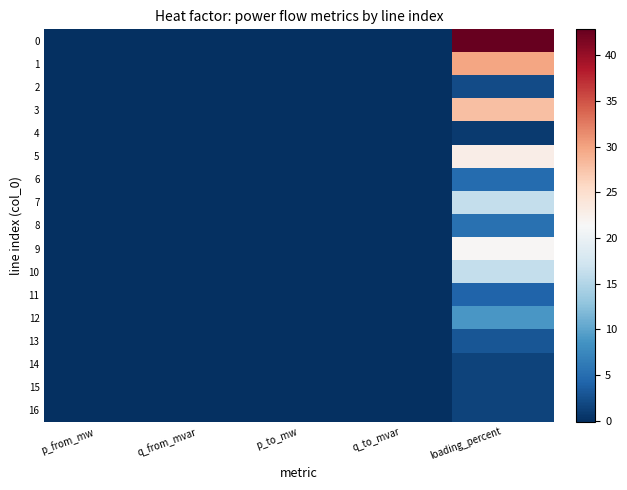

Which category has the highest value across all series?

loading_percent